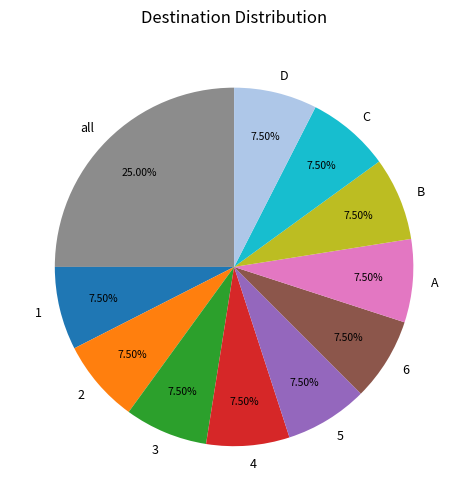

Is it true that 6 is 21% of the pie?

False